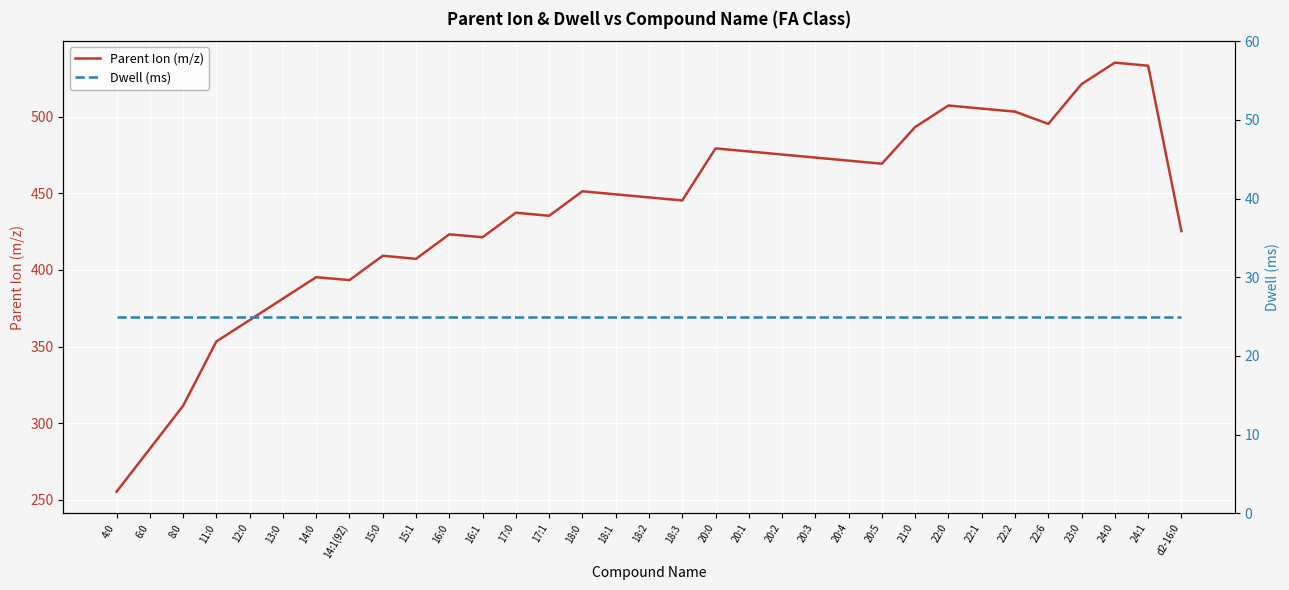

The value of Parent Ion (m/z) at 14:0 is 395.3. True or false?

True